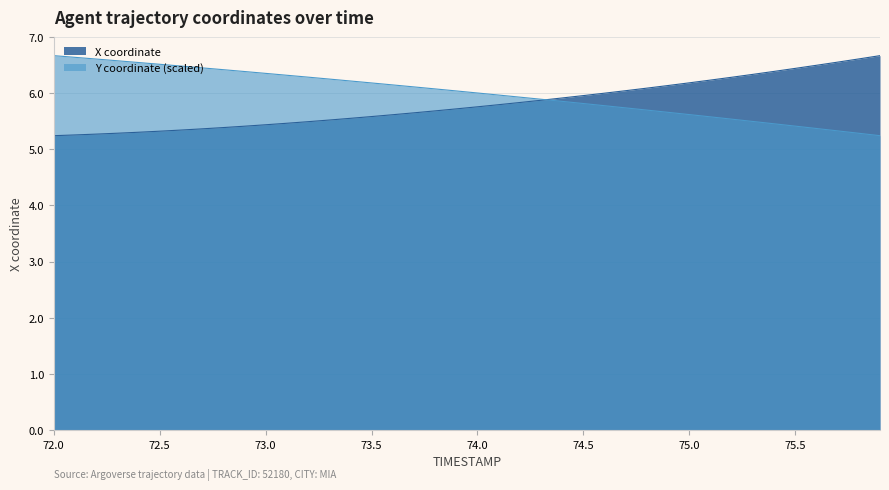

True or false: X has more than 0 points higher than both neighbors.

False